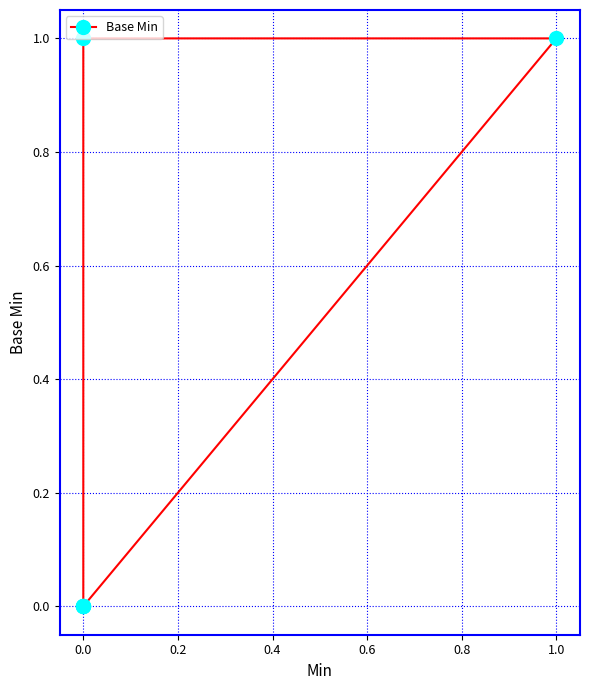

Does the chart display data point markers on the line(s)?

Yes